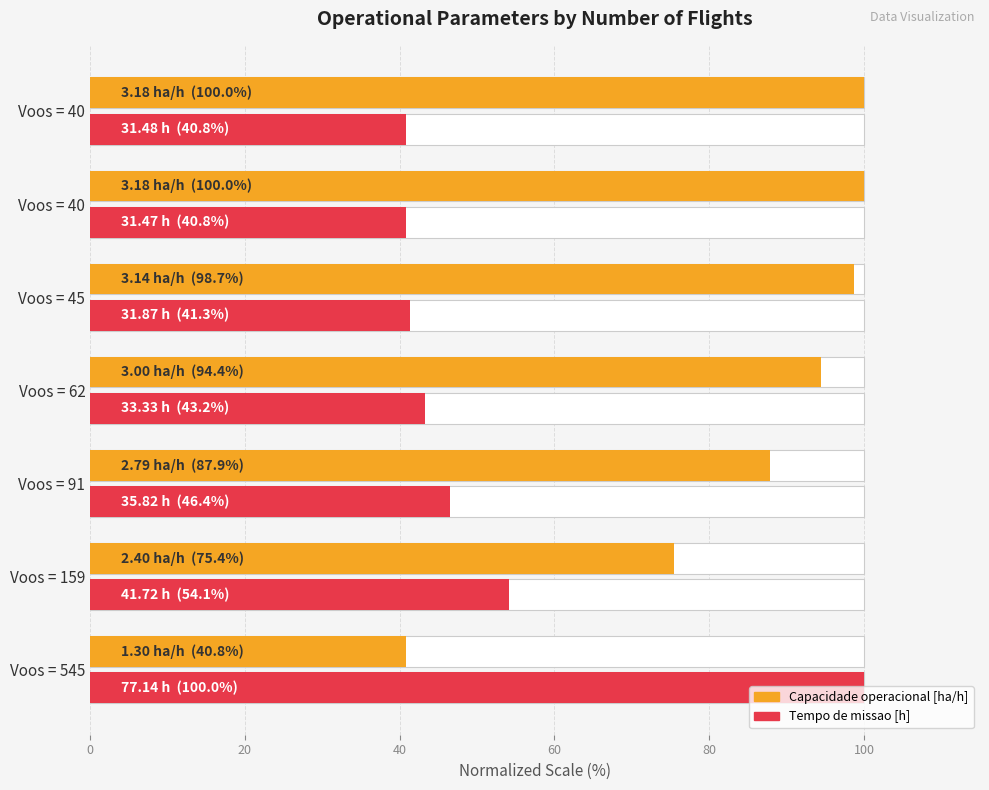

The Tempo de missao [h] series shows 40.8 at Voos = 40. True or false?

True